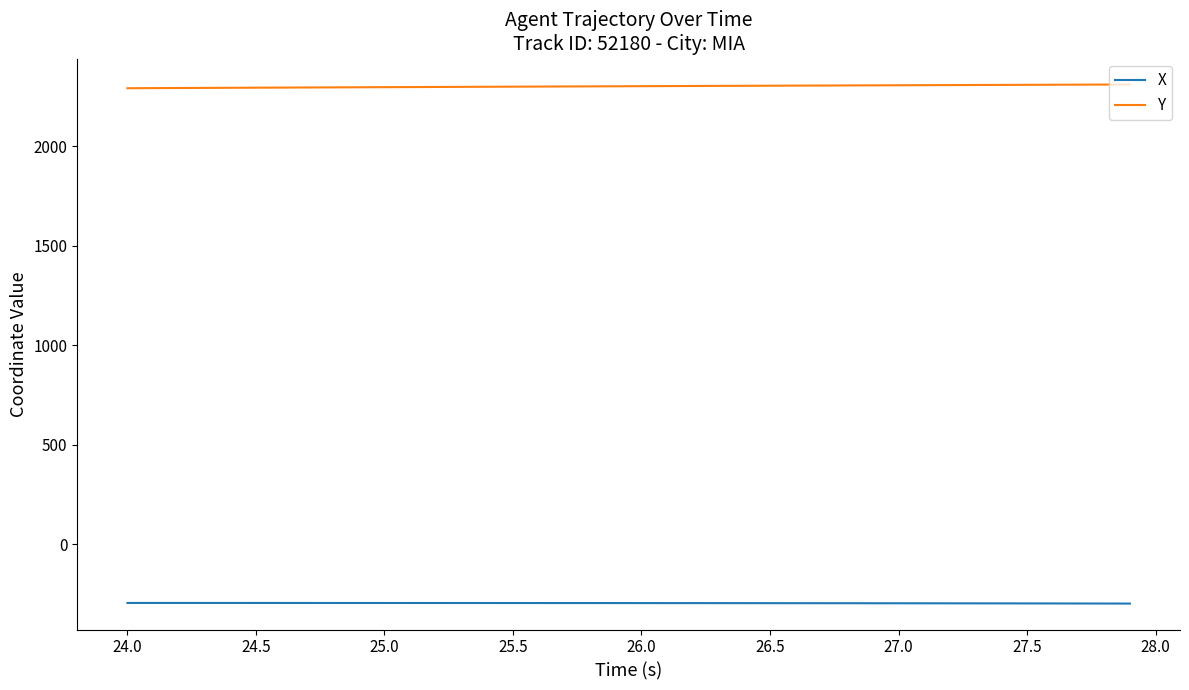

True or false: Y and X cross at least once.

False